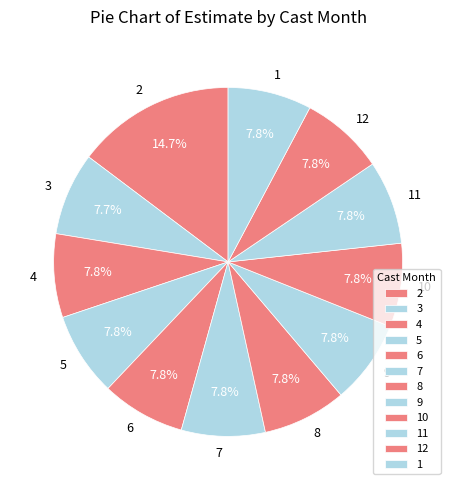

How many segments does this pie chart have?

12